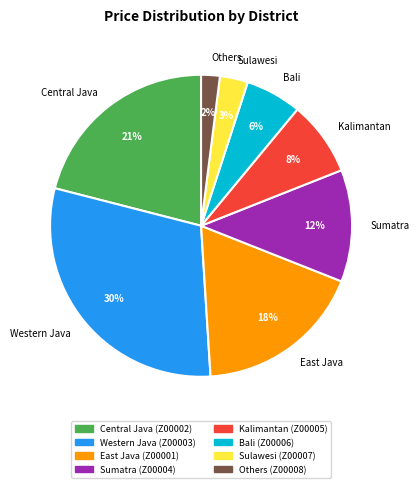

To the nearest percent, what portion does Others represent?

2%